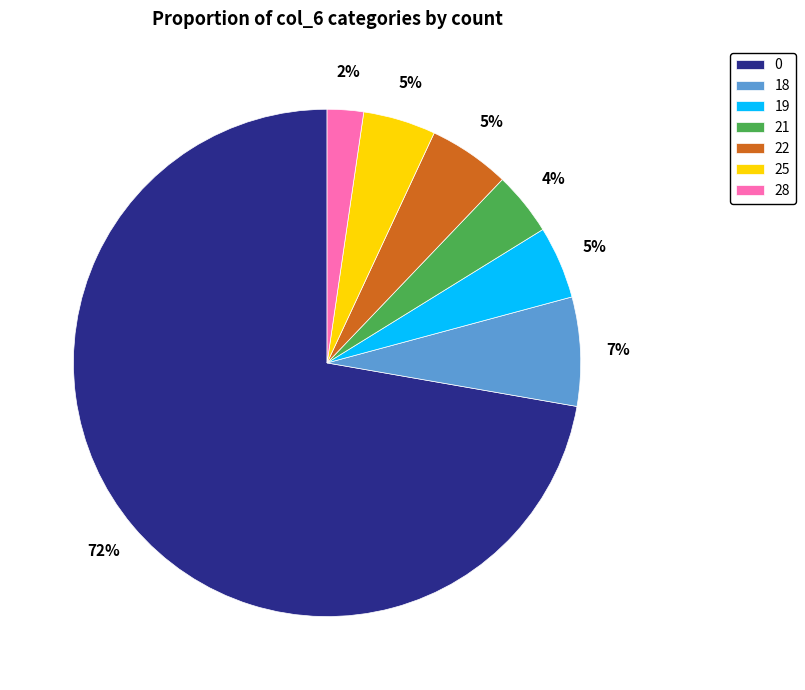

To the nearest percent, what is the difference between the largest and smallest slice percentages?

70%